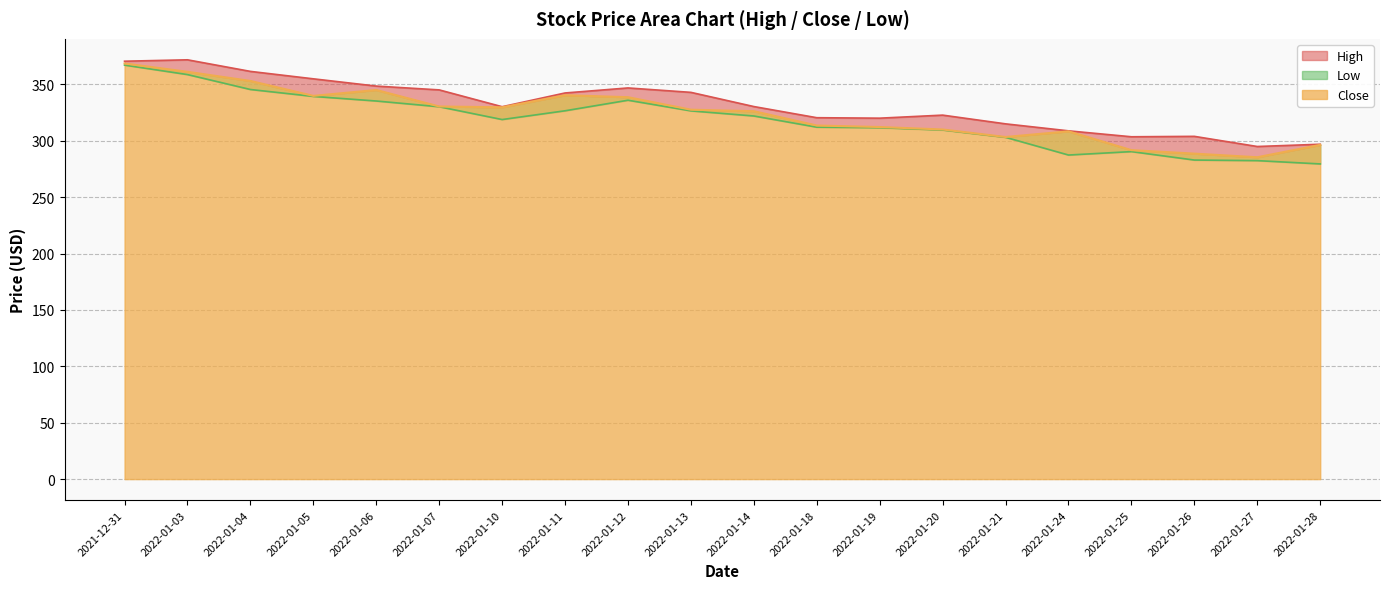

Which series has the largest total across all categories?

High